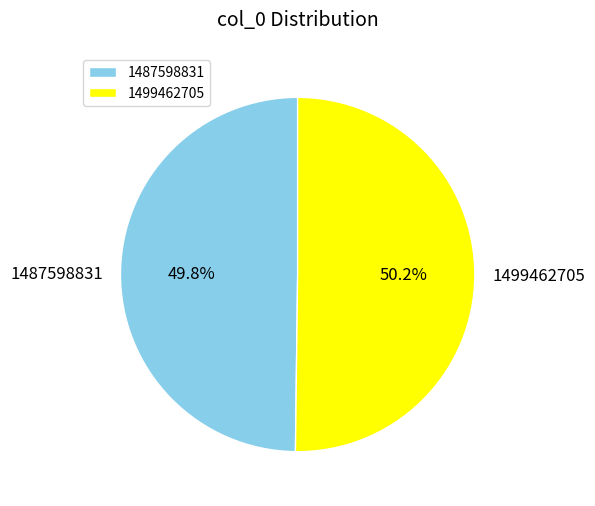

What percentage is NOT represented by 1487598831?

50.2%